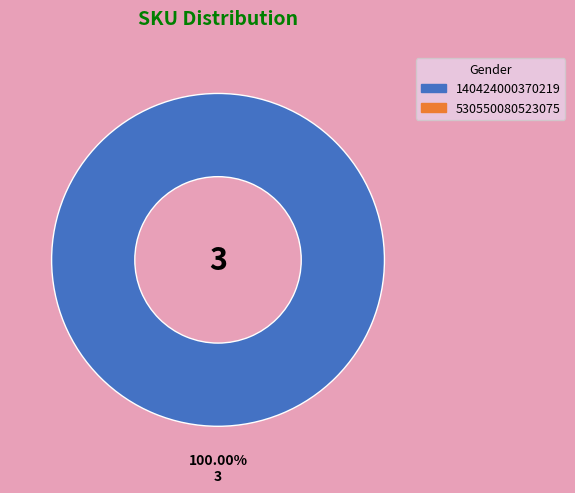

Is there any slice that represents more than half of the pie?

Yes